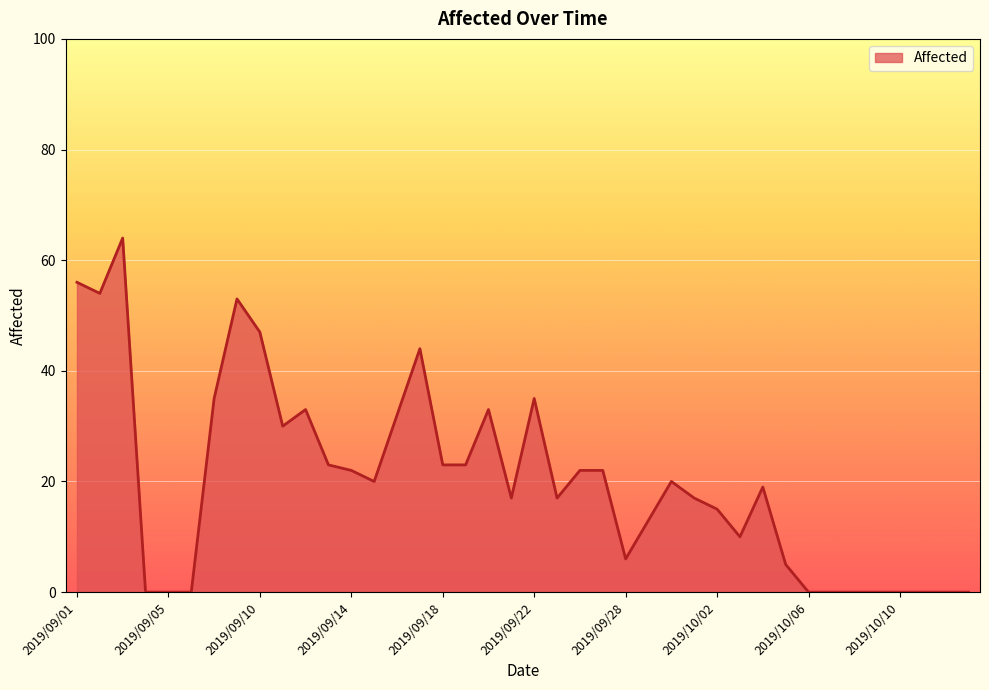

What is the difference between the second highest and second lowest values?

56